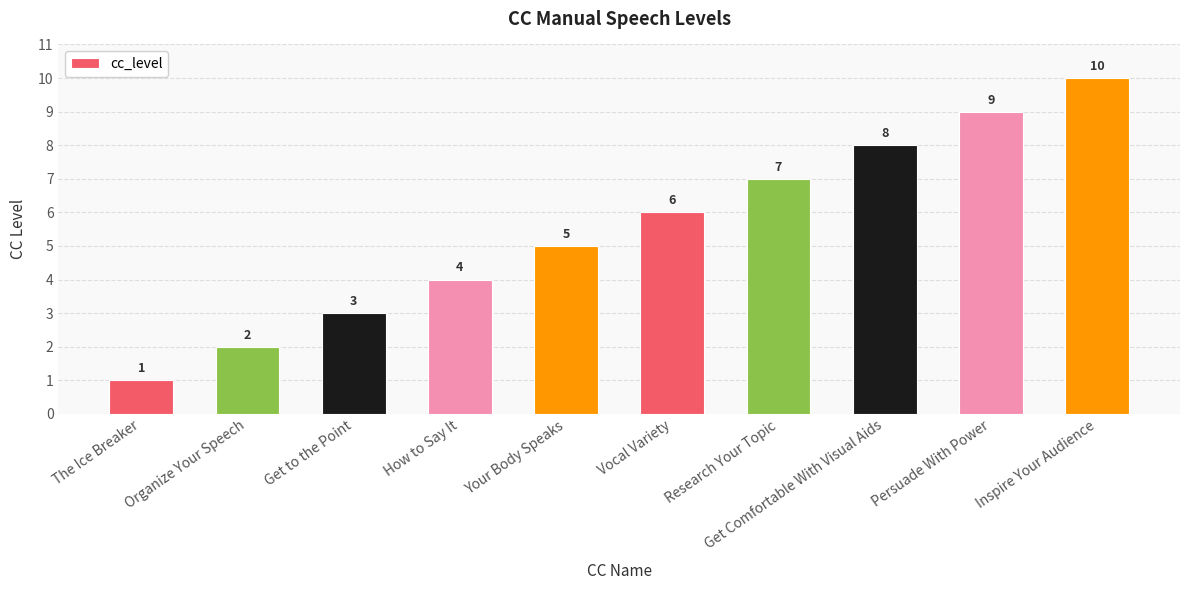

Reading right to left, extract all data points from this chart.

10	9	8	7	6	5	4	3	2	1